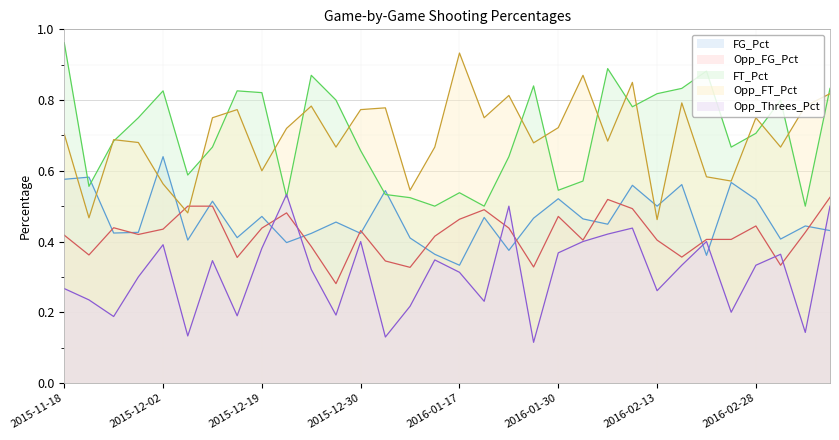

How many lines are shown in the chart?

5